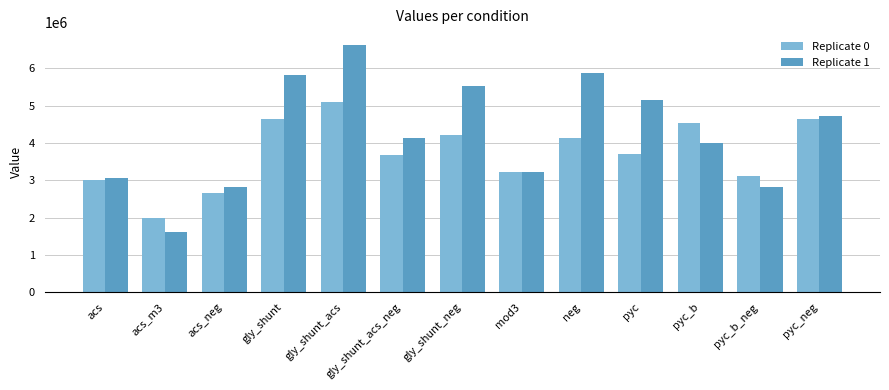

At which label does Replicate 0 reach its minimum?

acs_m3